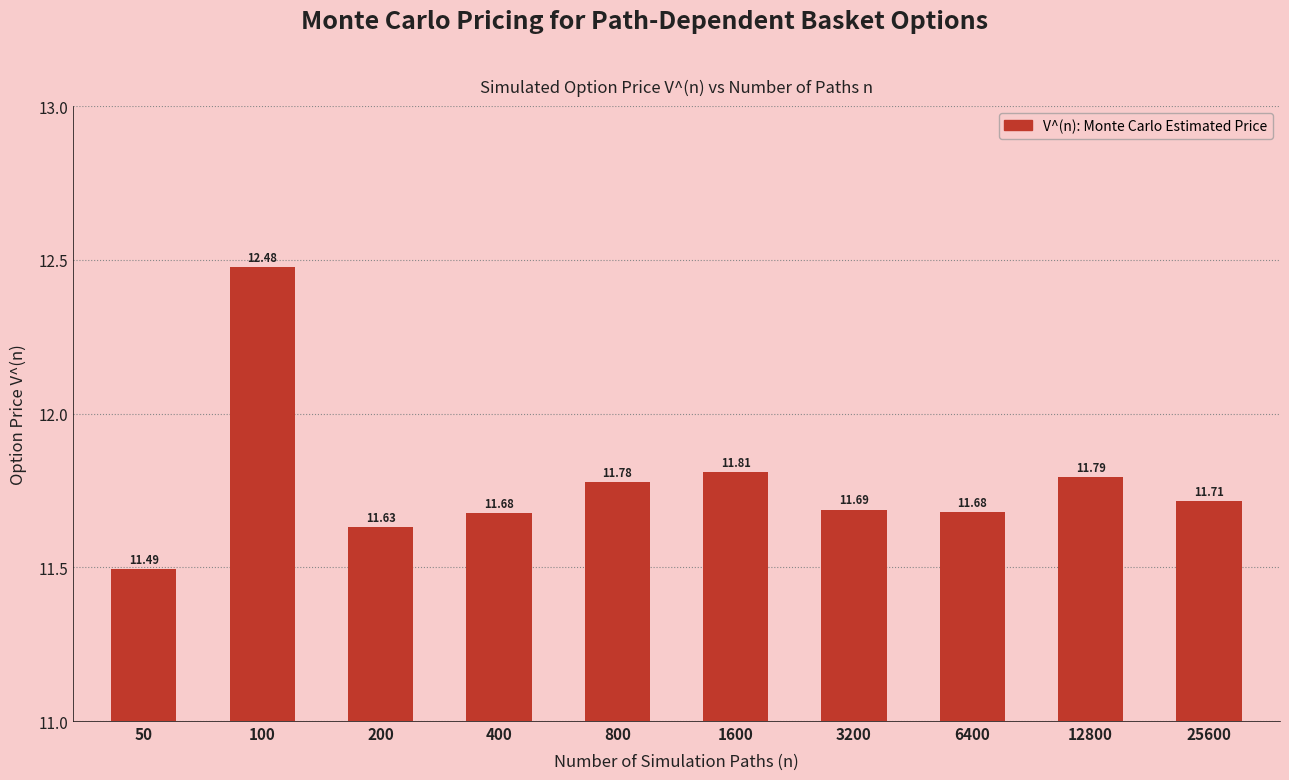

Reading left to right, extract all data points from this chart.

11.5	12.5	11.6	11.7	11.8	11.8	11.7	11.7	11.8	11.7